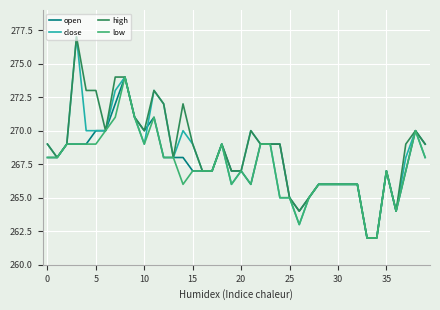

What is the lowest value of the open series?

262